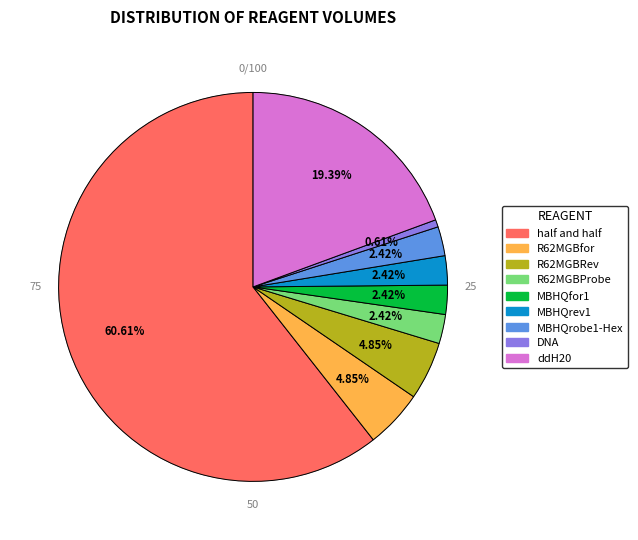

How many slices are in this pie chart?

9